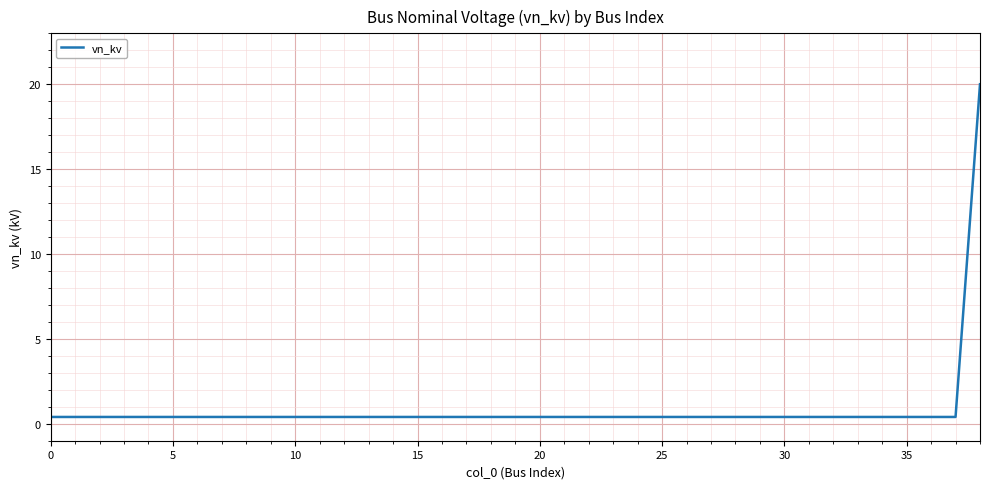

Count the number of data series in this chart.

1